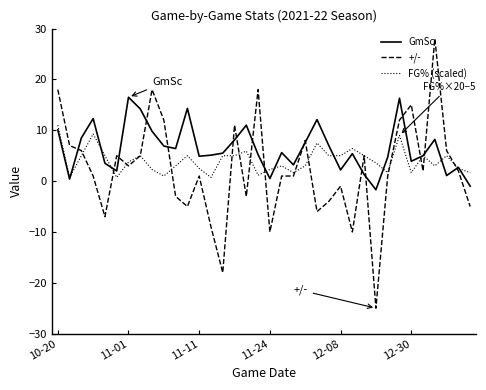

How many values in GmSc are above zero?

34